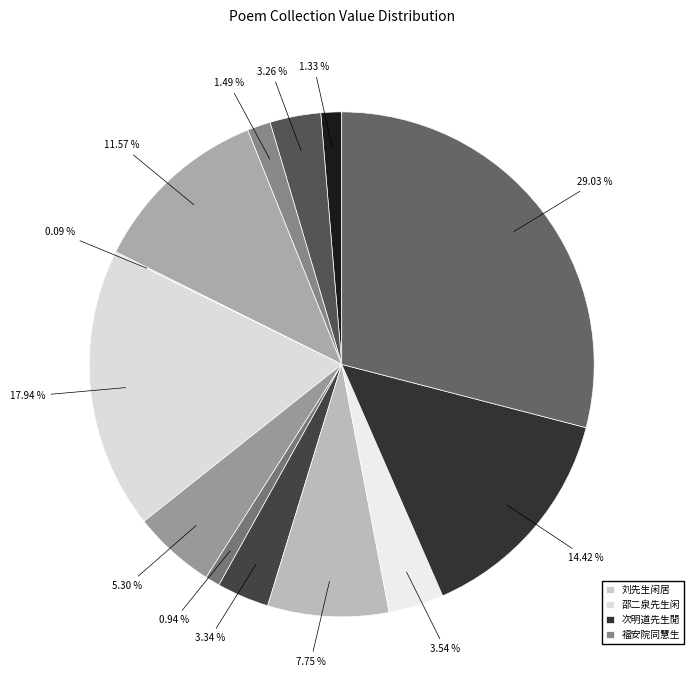

To the nearest percent, what is the difference between the largest and smallest slice percentages?

29%